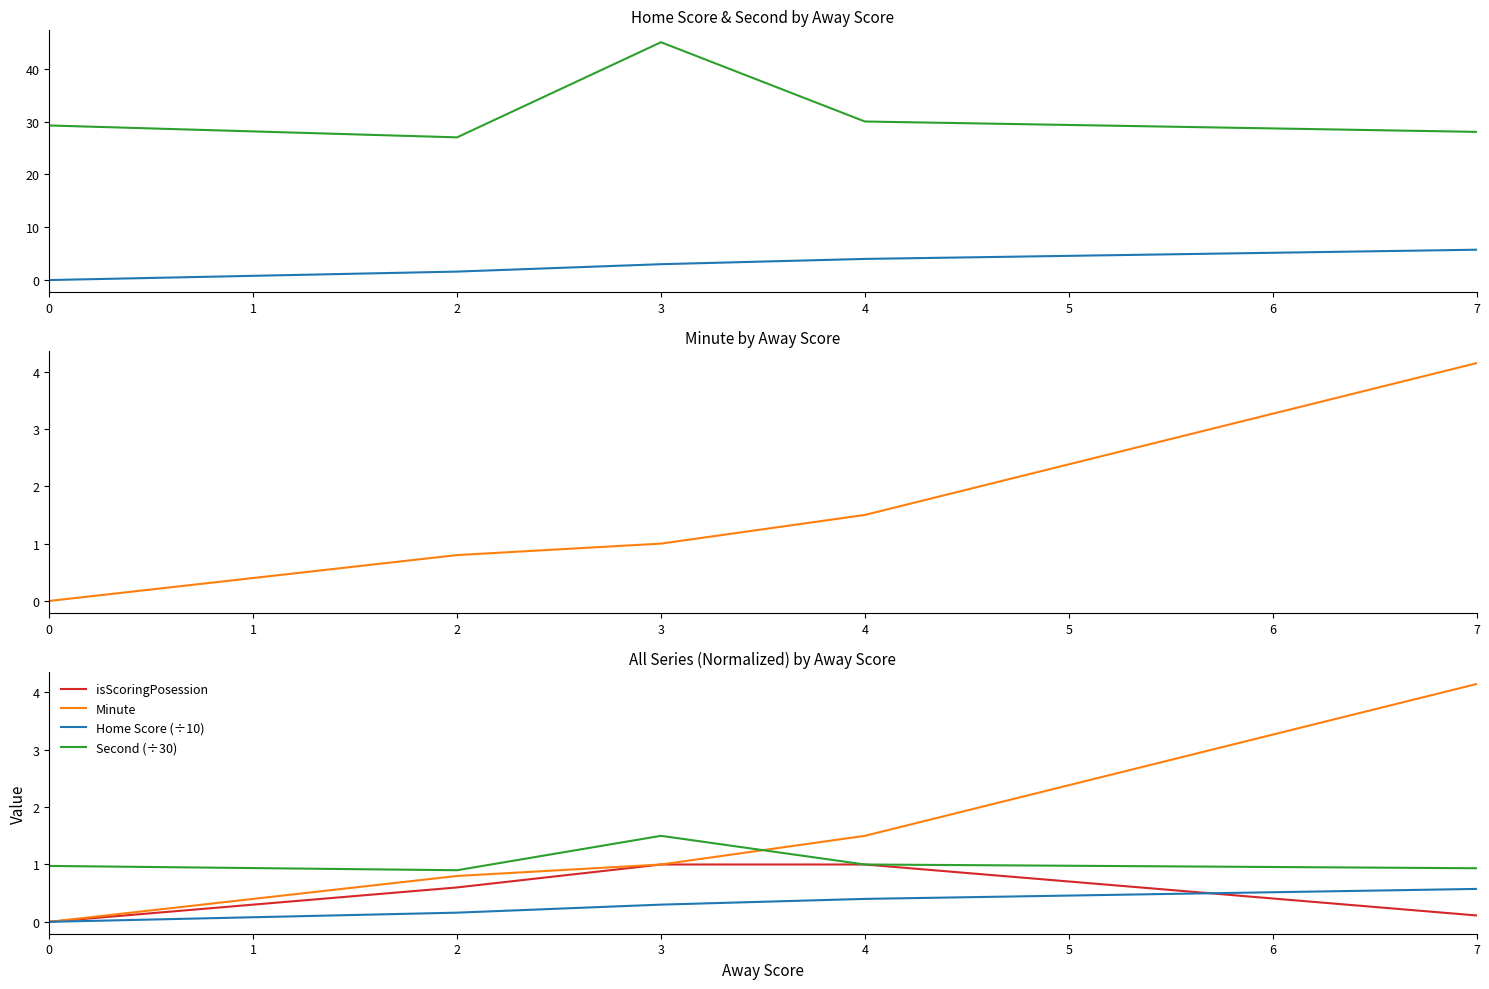

True or false: Second (÷30) has a value of 0.6 at 4.

False